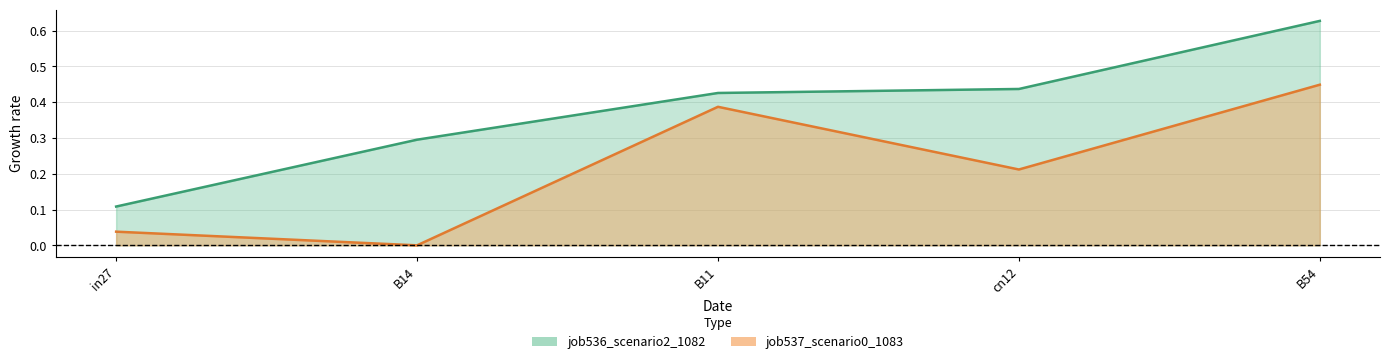

List the series in order of their peak value, highest first.

job536_scenario2_1082, job537_scenario0_1083